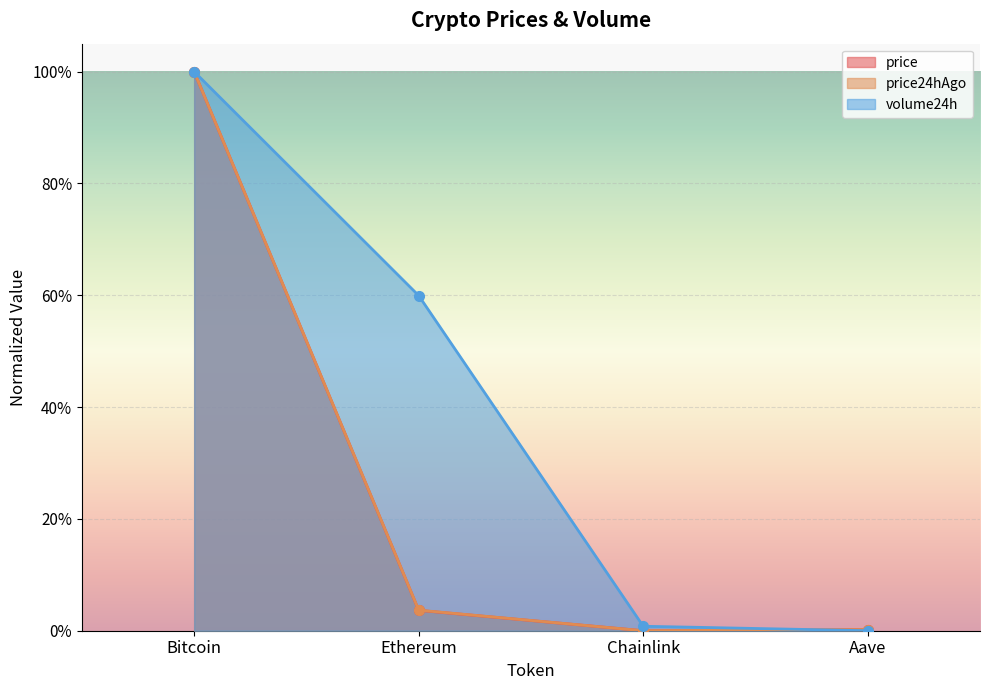

The value of price at Aave is 0.0. True or false?

True